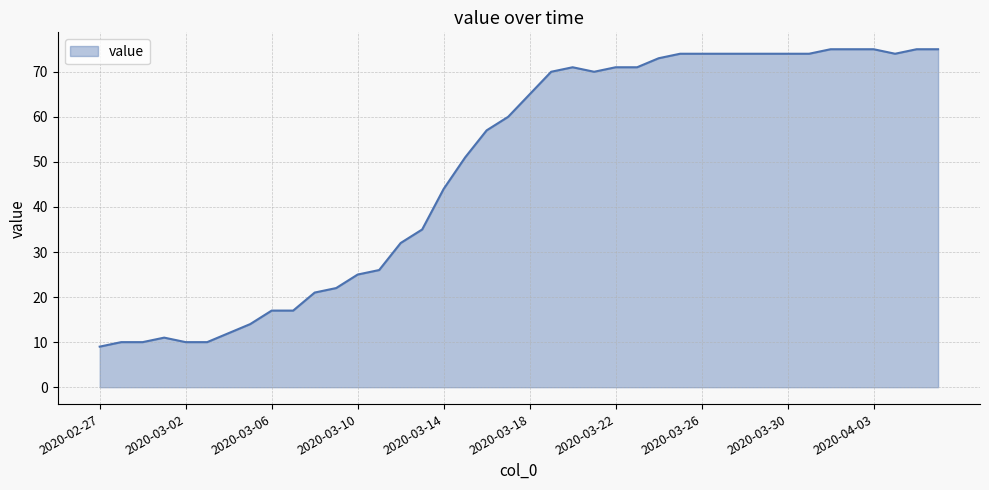

What is the average value?

49